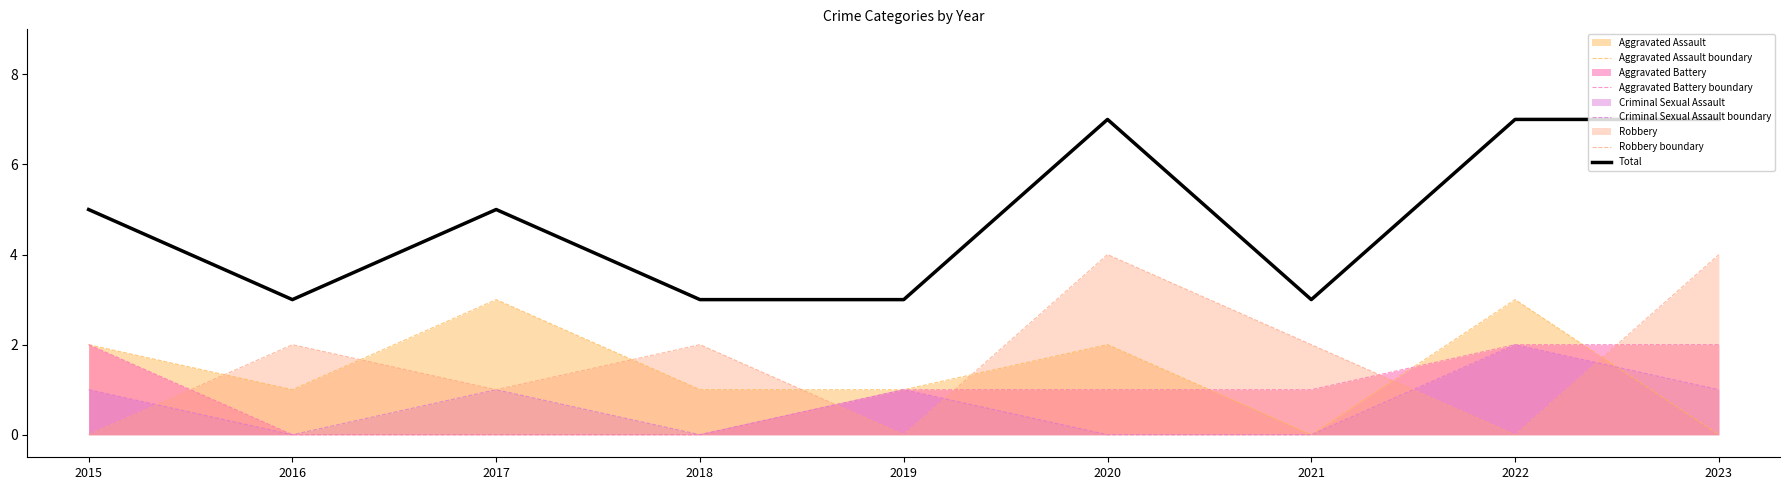

Which series has the largest total across all categories?

Total